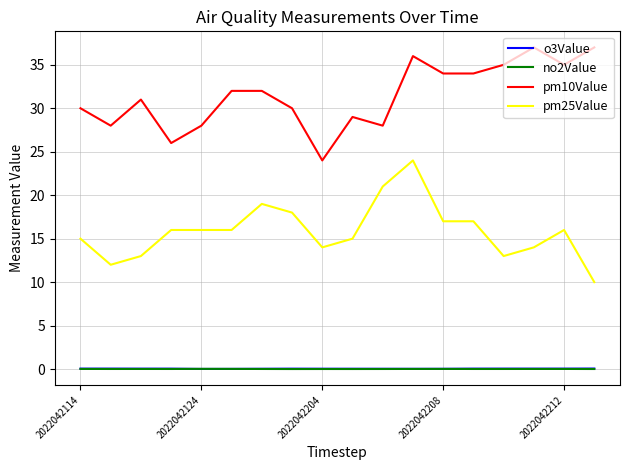

Which series has the largest total across all categories?

pm10Value